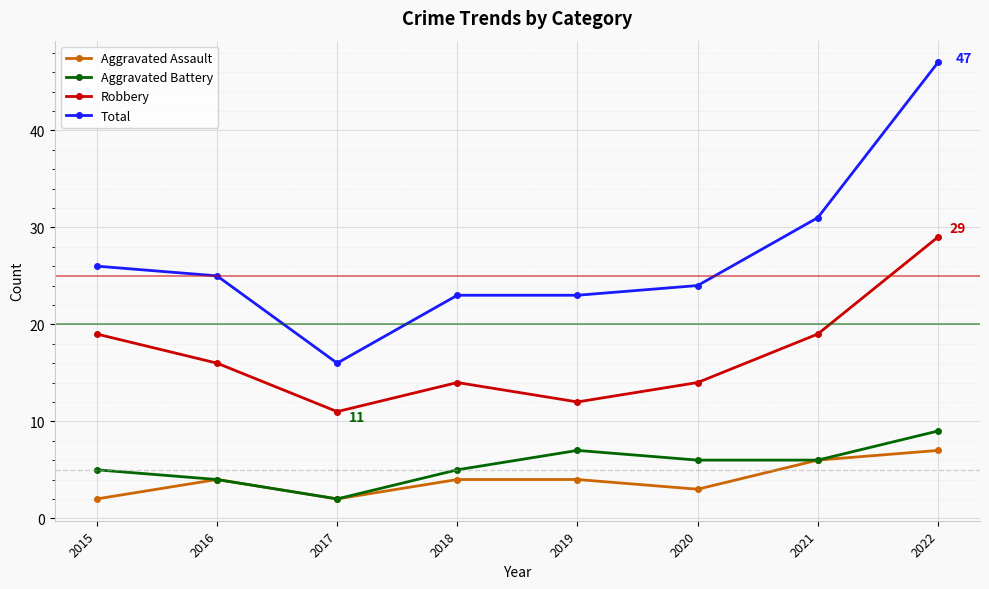

True or false: Robbery and Total cross at least once.

False